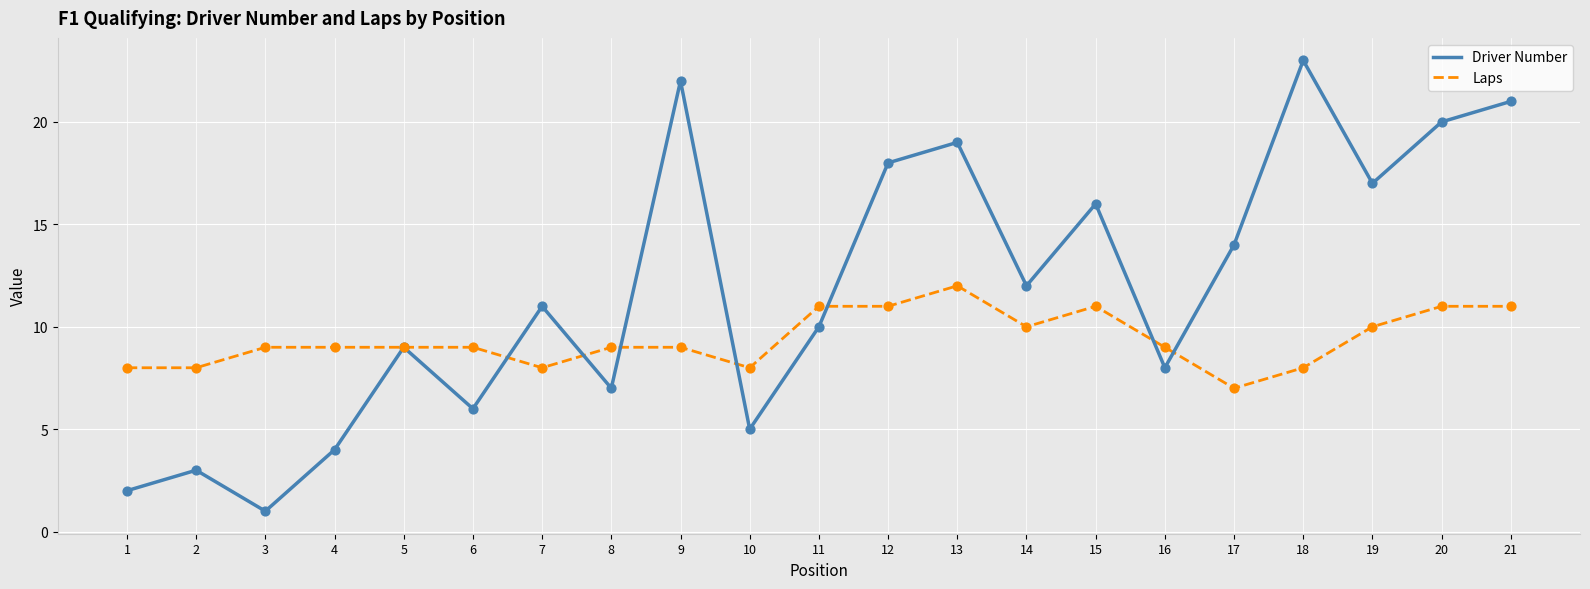

Which series has the widest spread of values?

Driver Number